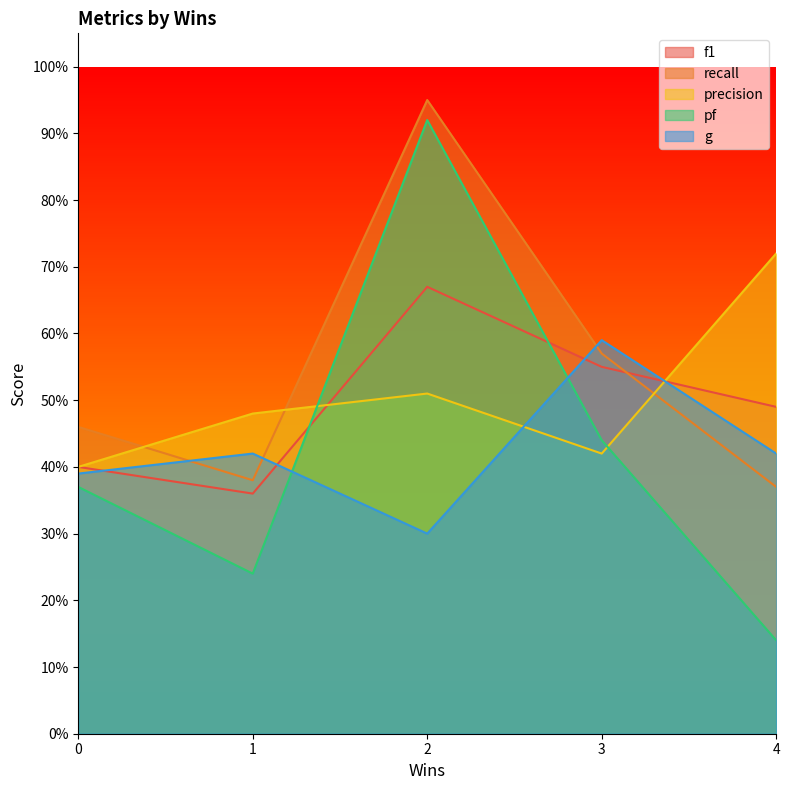

At which category does g reach its first local peak?

1